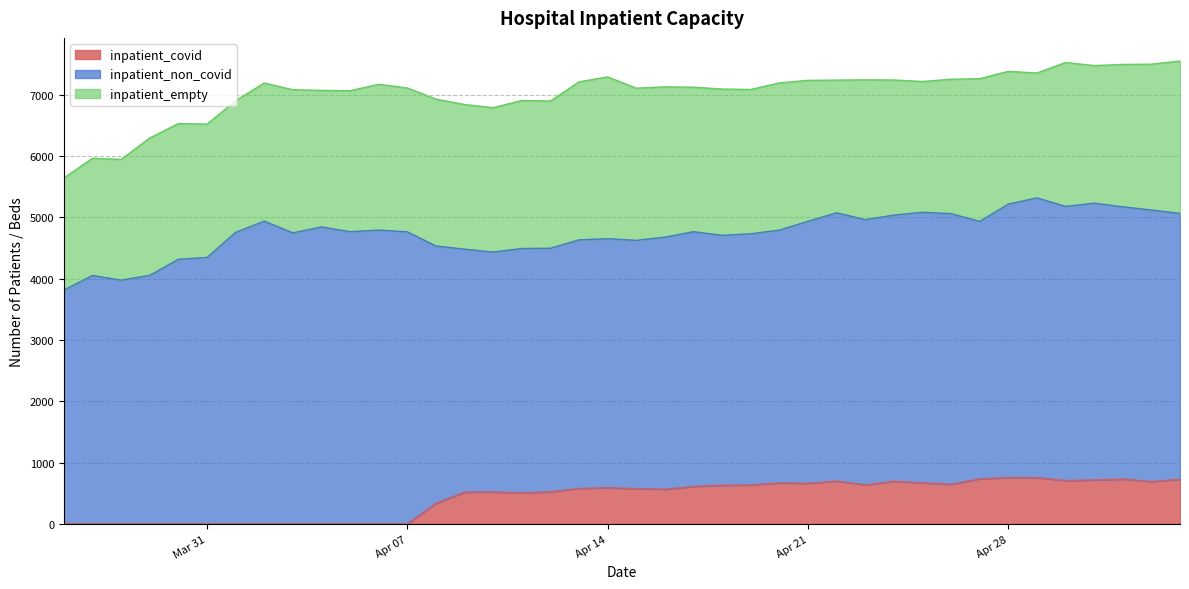

Reading left to right, transcribe all the data shown in this chart.

inpatient_non_covid: 3815	4053	3976	4056	4317	4347	4756	4939	4748	4845	4767	4793	4765	4196	3963	3913	3985	3972	4054	4063	4048	4112	4154	4077	4096	4124	4273	4376	4325	4341	4413	4415	4198	4461	4564	4471	4514	4441	4428	4337
inpatient_empty: 1828	1913	1970	2240	2214	2175	2147	2254	2335	2227	2300	2378	2347	2396	2360	2355	2414	2402	2578	2639	2482	2452	2357	2386	2354	2401	2299	2165	2280	2204	2133	2192	2328	2166	2036	2347	2245	2322	2379	2486
inpatient_covid: 0	0	0	0	0	0	0	0	0	0	0	0	0	338	519	522	508	525	580	590	578	566	613	631	637	669	664	699	639	697	671	647	737	756	755	709	718	732	693	728